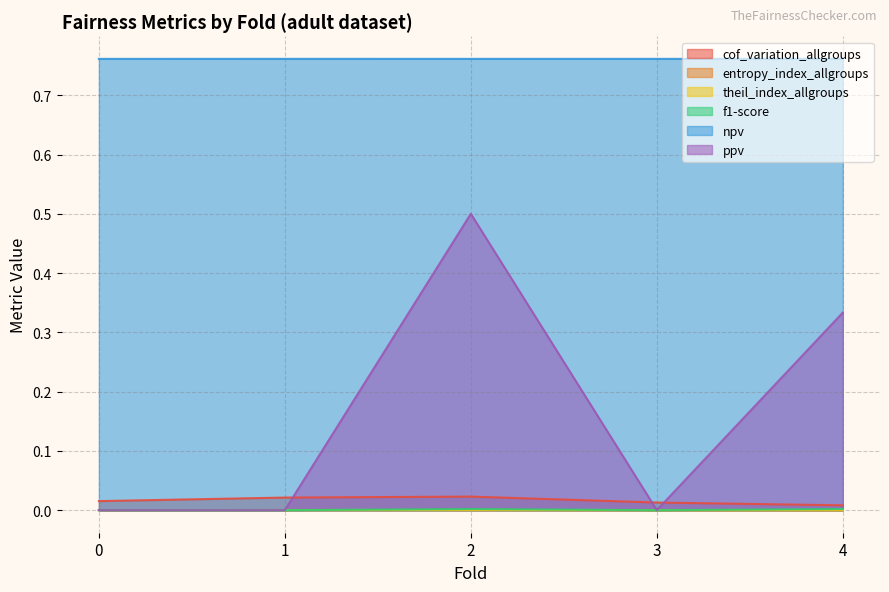

List the labels in order of theil_index_allgroups value, smallest first.

4, 3, 0, 1, 2